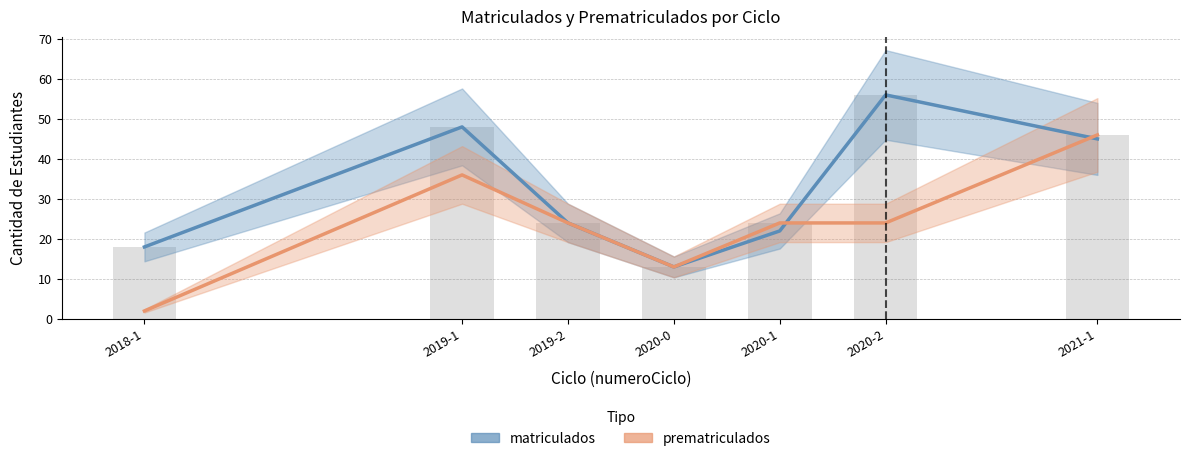

The value of matriculados at 2020-0 is 21. True or false?

False